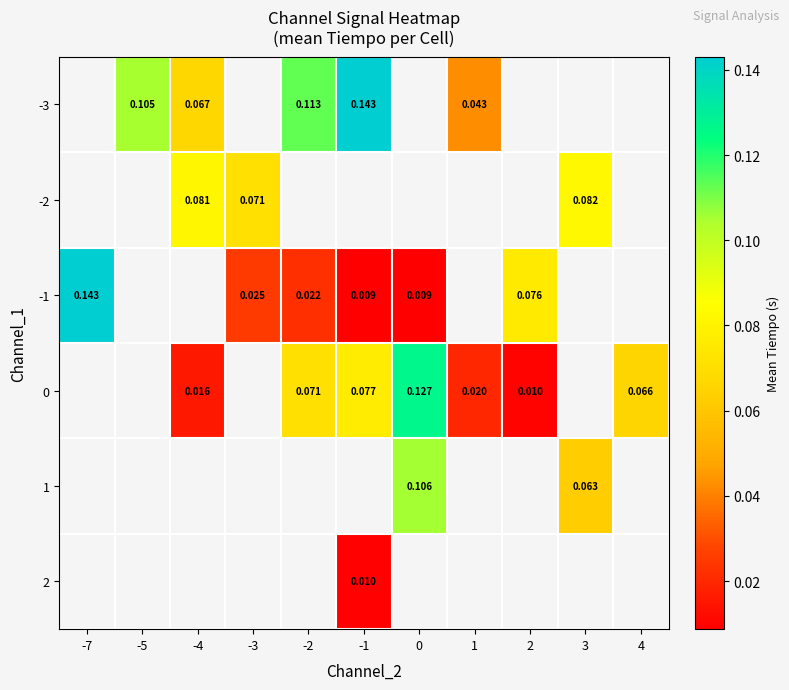

The value of -1 at -3 is 0.0. True or false?

False